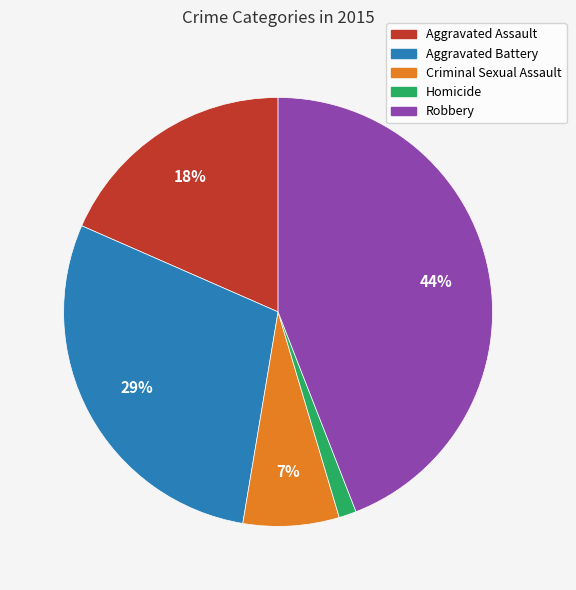

Is the sum of Robbery and Aggravated Assault greater than half?

Yes